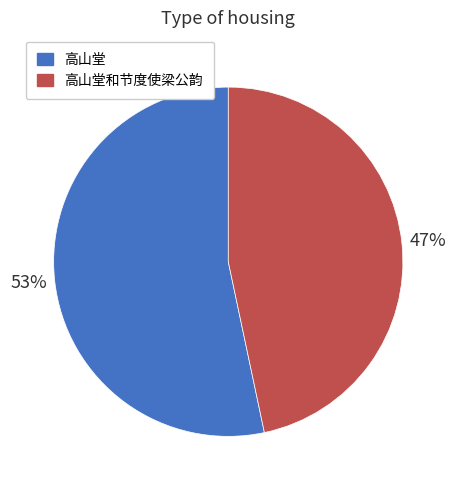

The 高山堂和节度使梁公韵 slice represents 47% of the pie. True or false?

True